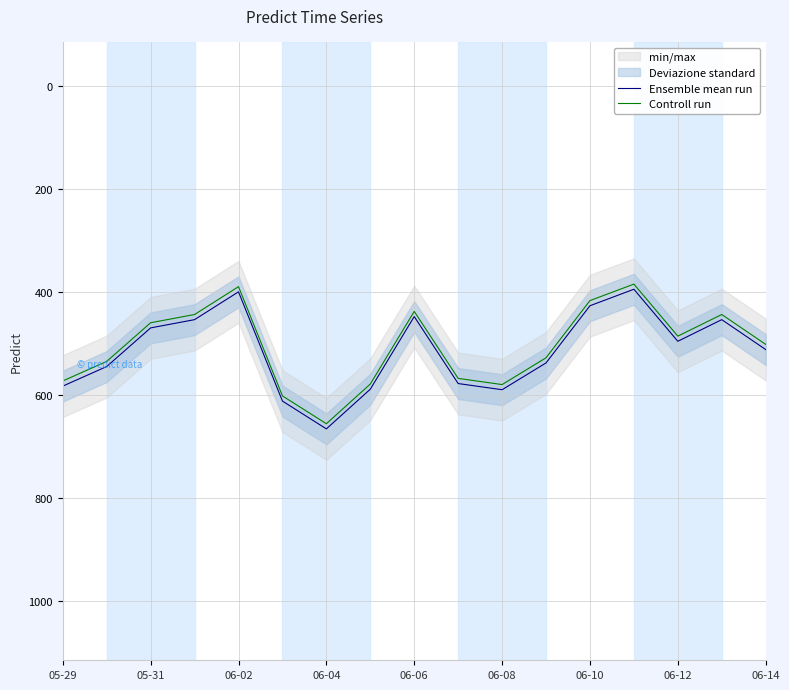

List the series in order of their peak value, highest first.

Ensemble mean run, Controll run